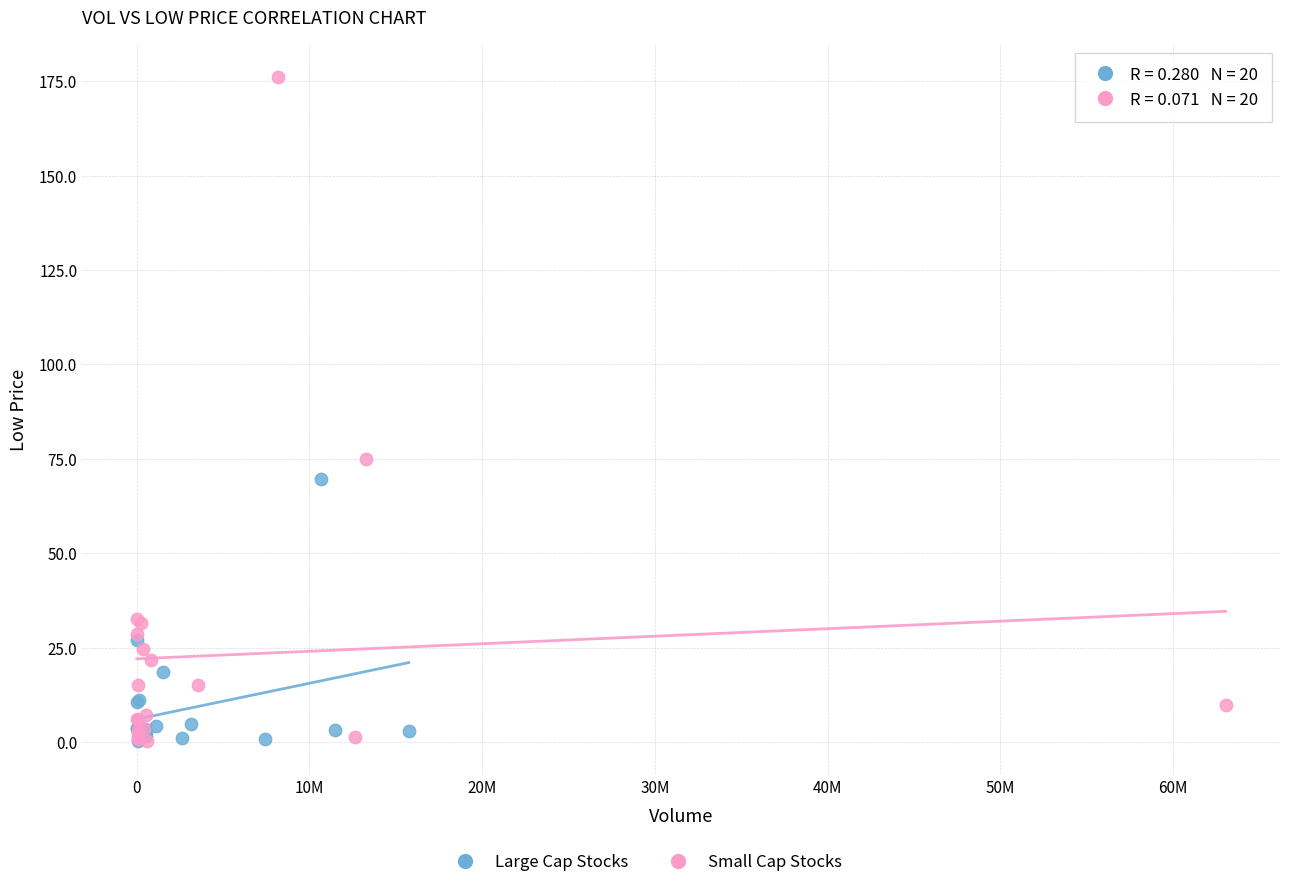

Which series contains the highest Y value?

Small Cap Stocks